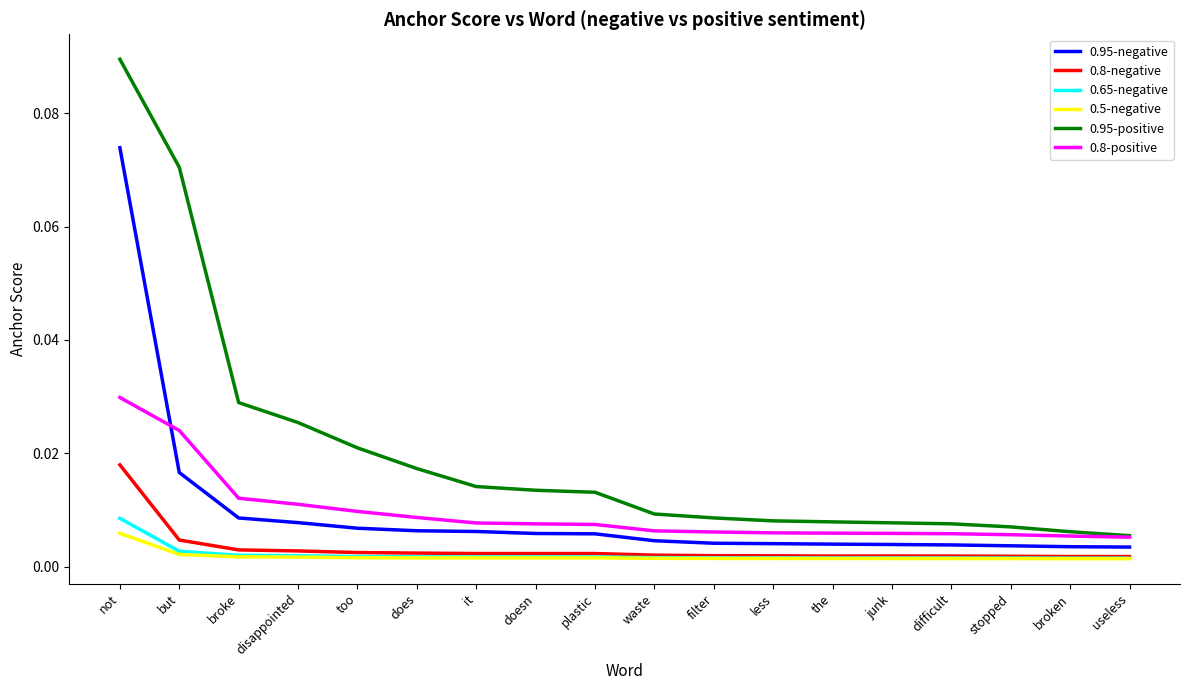

Which label corresponds to the largest value in the chart?

not